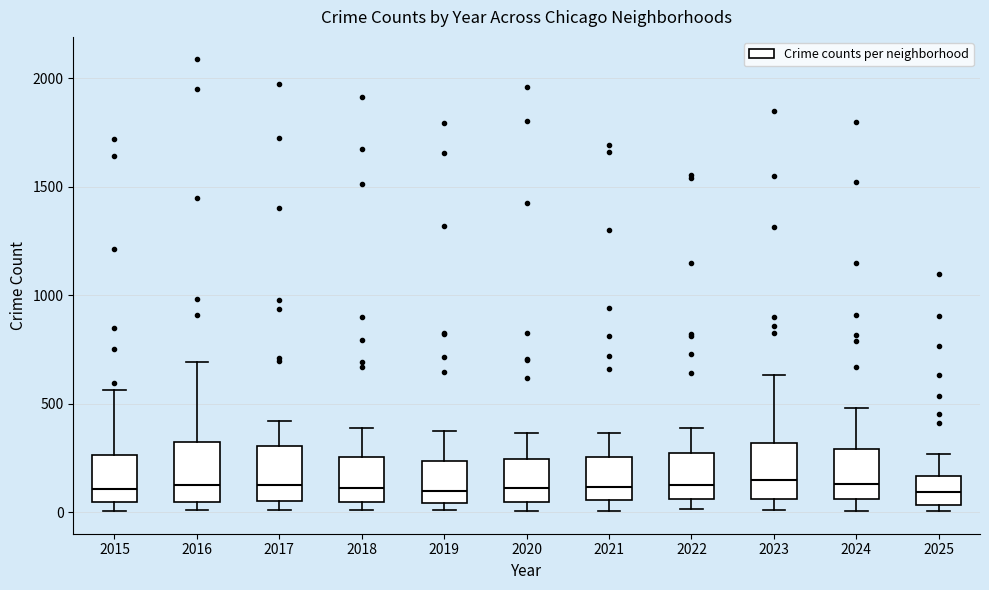

Reading left to right, read every box against the y-axis: the position of its median line, the range the box covers, and the ends of its whiskers. The values are not printed on the chart, so give them approximately, as read against the axis.

2015: median 100, box 50 to 250, whiskers 0 to 550
2016: median 150, box 50 to 300, whiskers 0 to 700
2017: median 100, box 50 to 300, whiskers 0 to 400
2018: median 100, box 50 to 250, whiskers 0 to 400
2019: median 100, box 50 to 250, whiskers 0 to 400
2020: median 100, box 50 to 250, whiskers 0 to 350
2021: median 100, box 50 to 250, whiskers 0 to 350
2022: median 150, box 50 to 250, whiskers 0 to 400
2023: median 150, box 50 to 300, whiskers 0 to 650
2024: median 150, box 50 to 300, whiskers 0 to 500
2025: median 100, box 50 to 150, whiskers 0 to 250